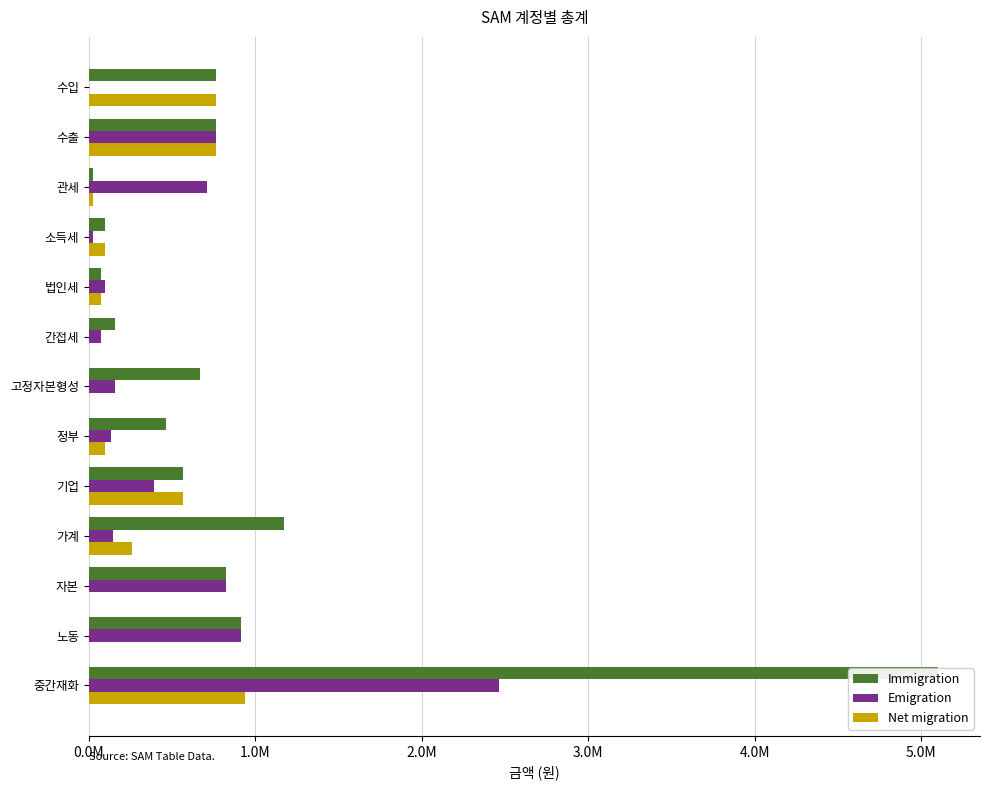

Between 자본 and 중간재화, which is larger?

중간재화